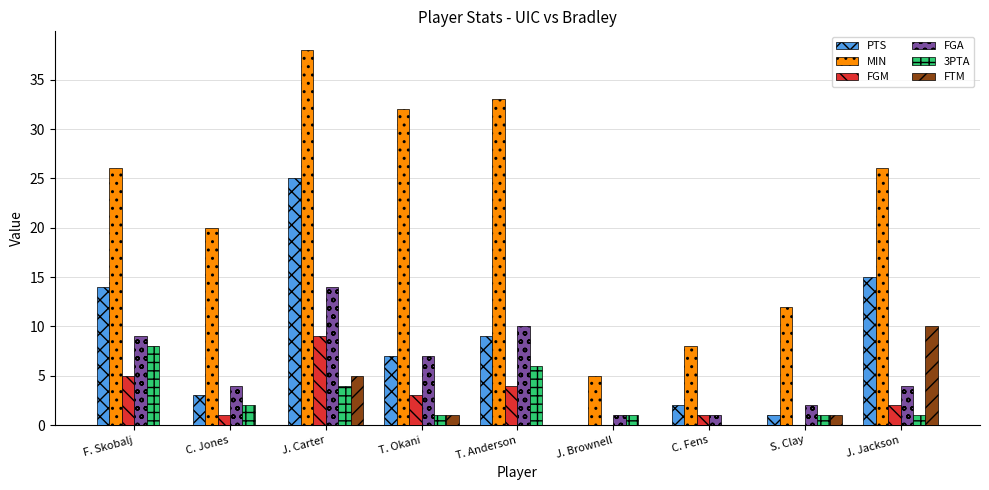

How many groups of bars are there?

9